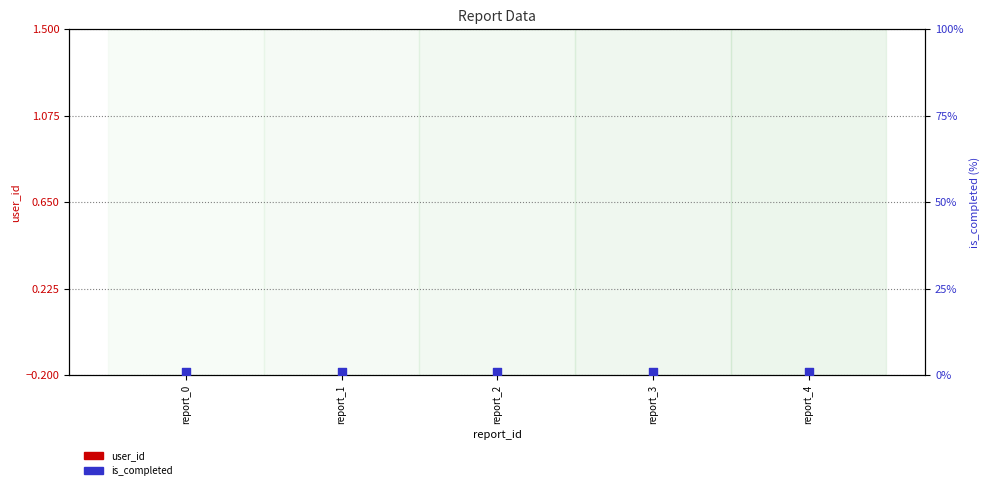

Which series has the largest total across all categories?

is_completed